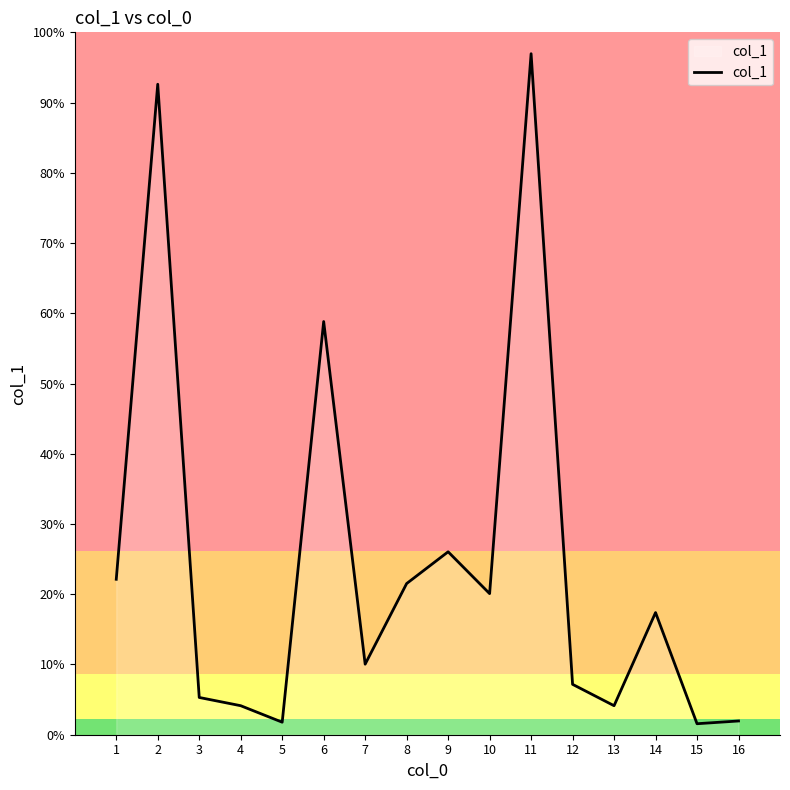

List the labels in order of value, largest first.

11, 2, 6, 9, 1, 8, 10, 14, 7, 12, 3, 4, 13, 16, 5, 15